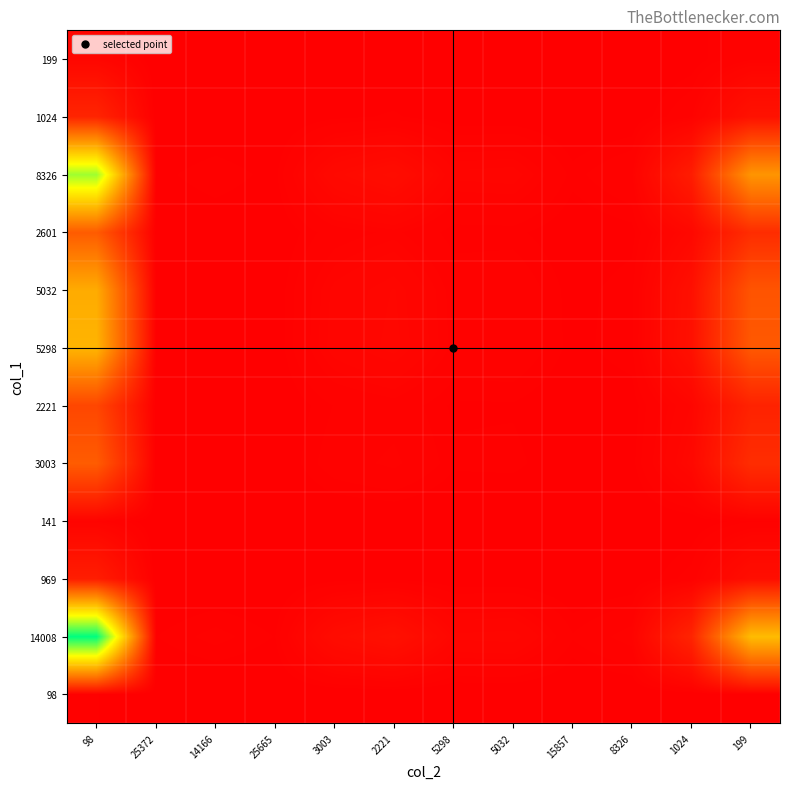

At how many categories does at least one series exceed 97?

1